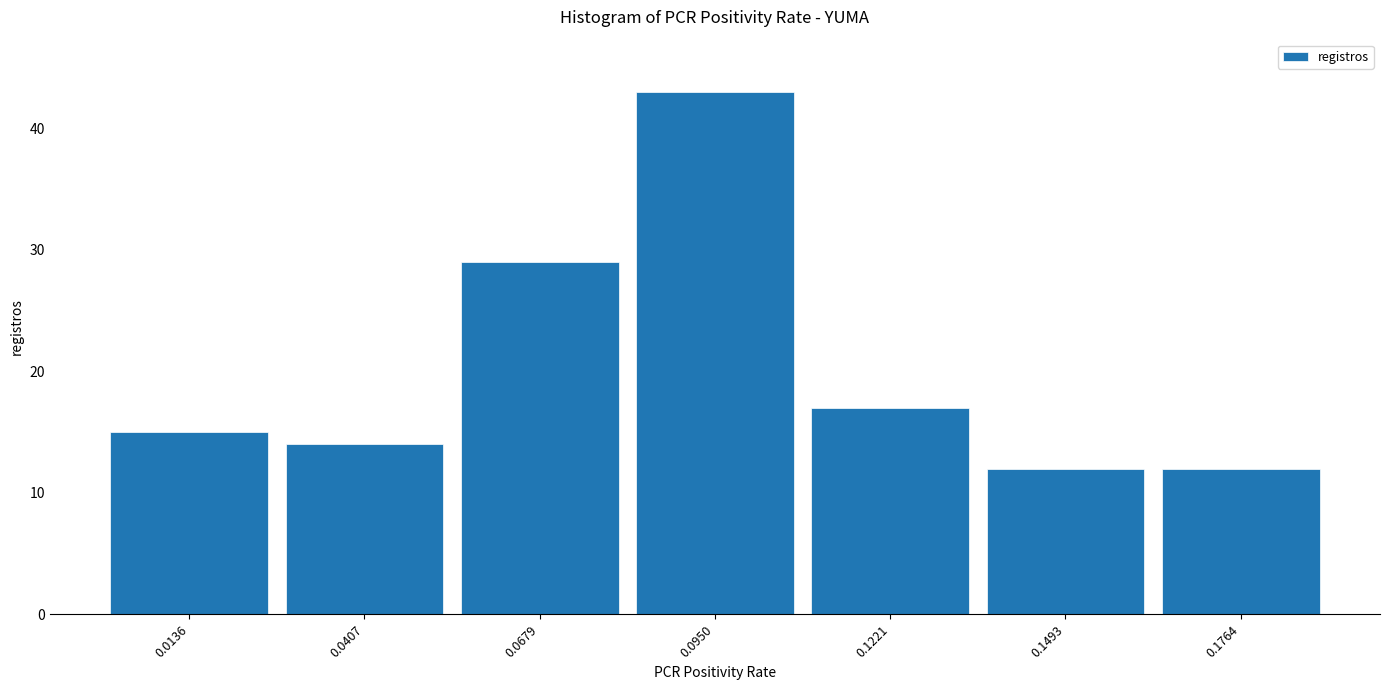

Reading left to right, transcribe this chart: for each bar, give the range it covers on the x-axis and its height. Neither the bar edges nor the heights are printed on the chart, so give them approximately, as read against the axes.

0.000 to 0.025: 15
0.025 to 0.055: 14
0.055 to 0.080: 29
0.080 to 0.110: 43
0.110 to 0.135: 17
0.135 to 0.165: 12
0.165 to 0.190: 12